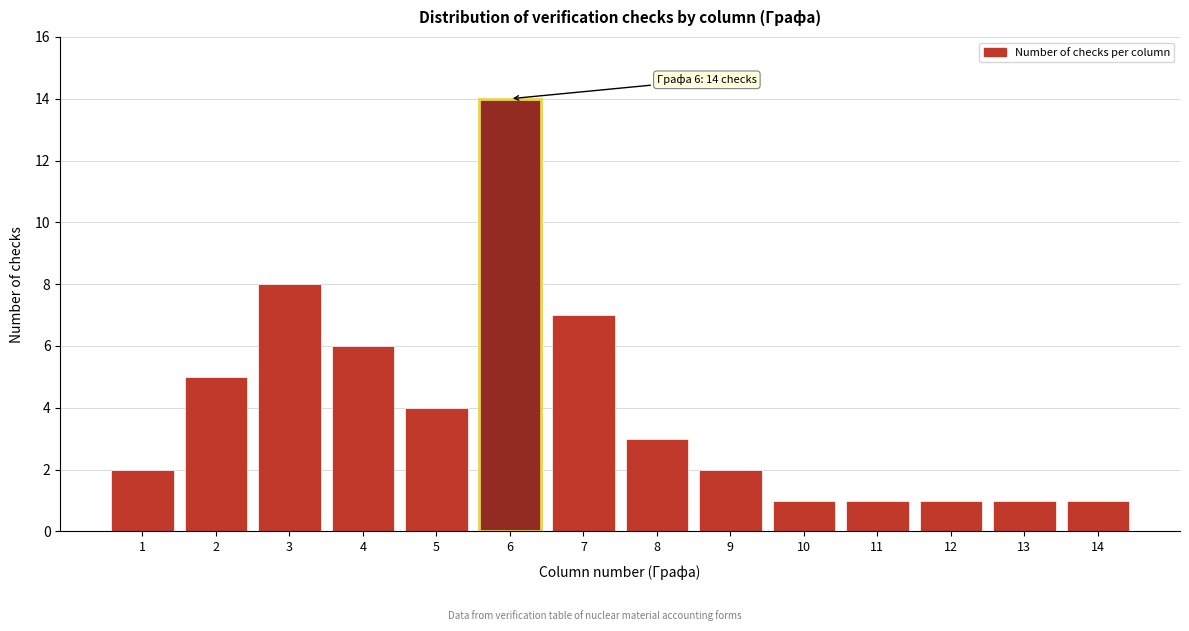

Reading left to right, what are all the values shown in this chart?

1=2	2=5	3=8	4=6	5=4	6=14	7=7	8=3	9=2	10=1	11=1	12=1	13=1	14=1